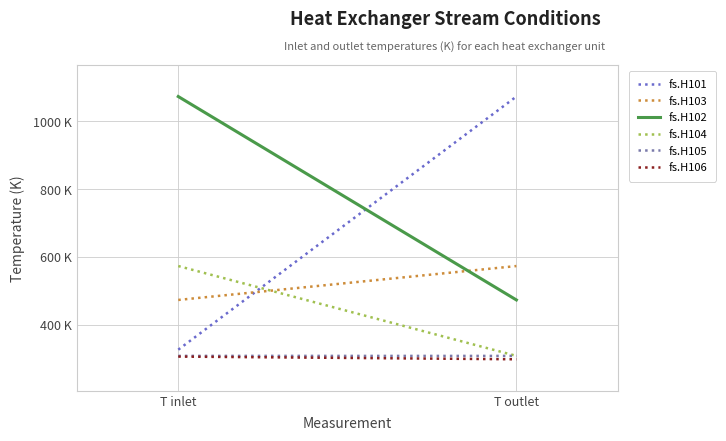

At which label is fs.H103 closest to 523?

T inlet